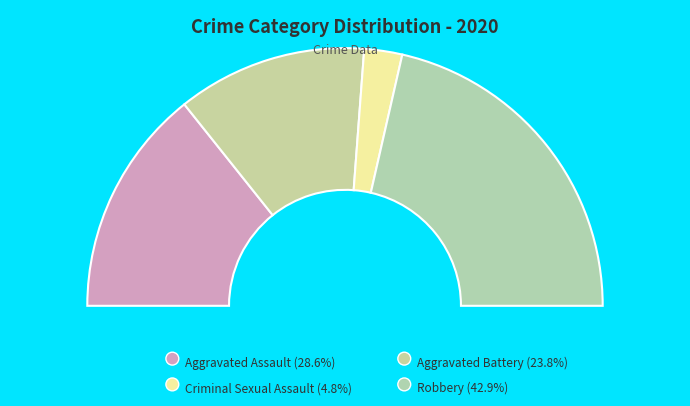

To the nearest percent, what portion does Aggravated Battery represent?

24%